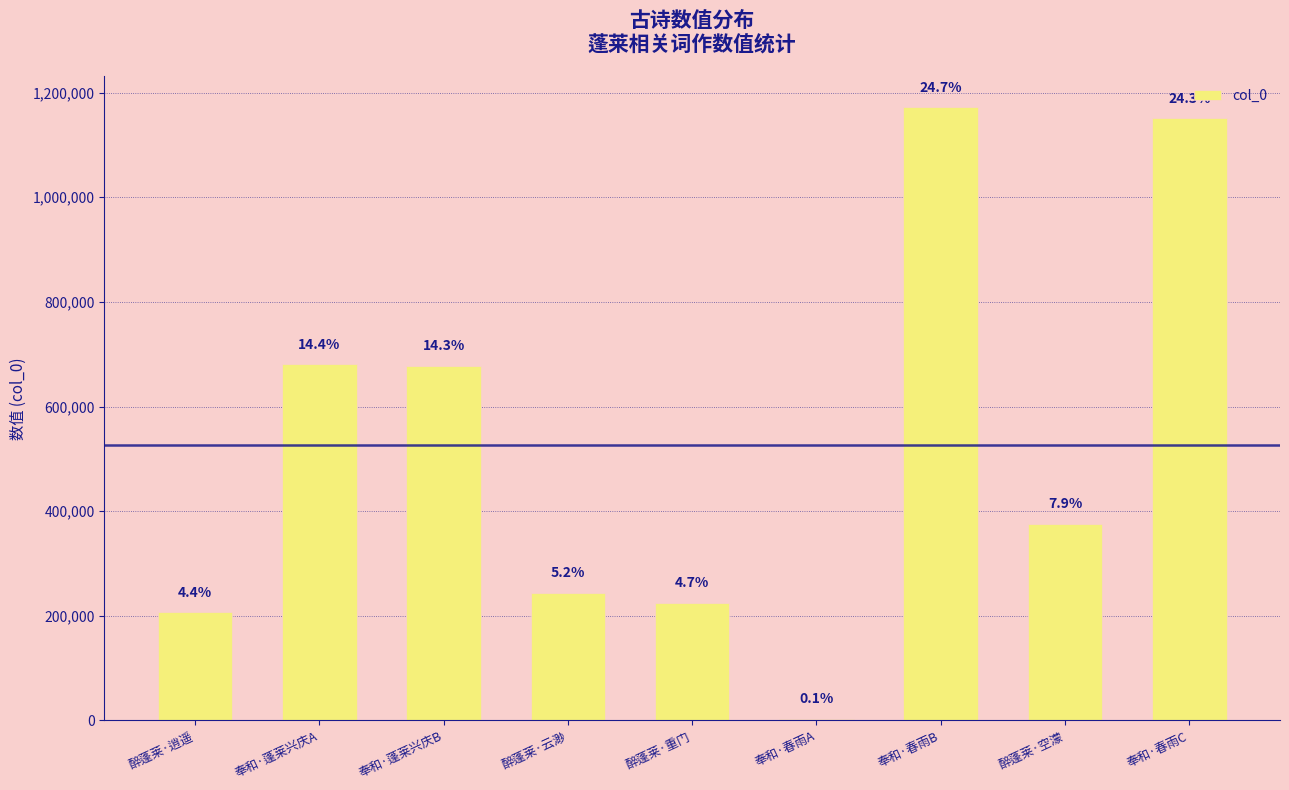

Are the bars grouped side by side (vs. stacked)?

No